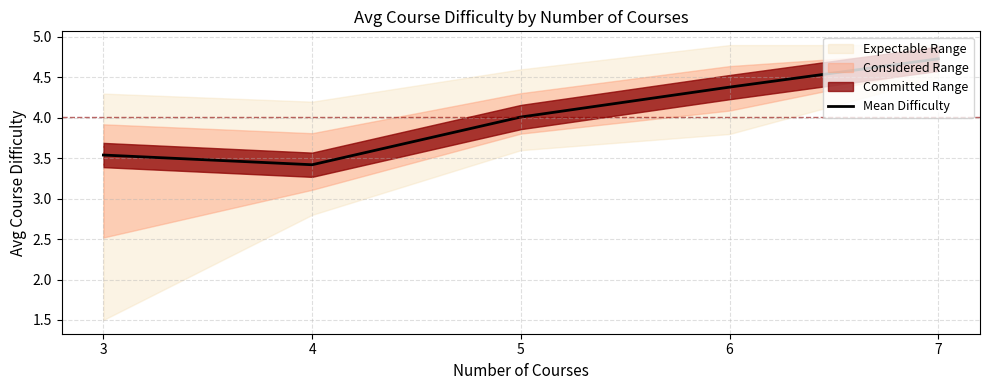

Read the value at 7.

4.7